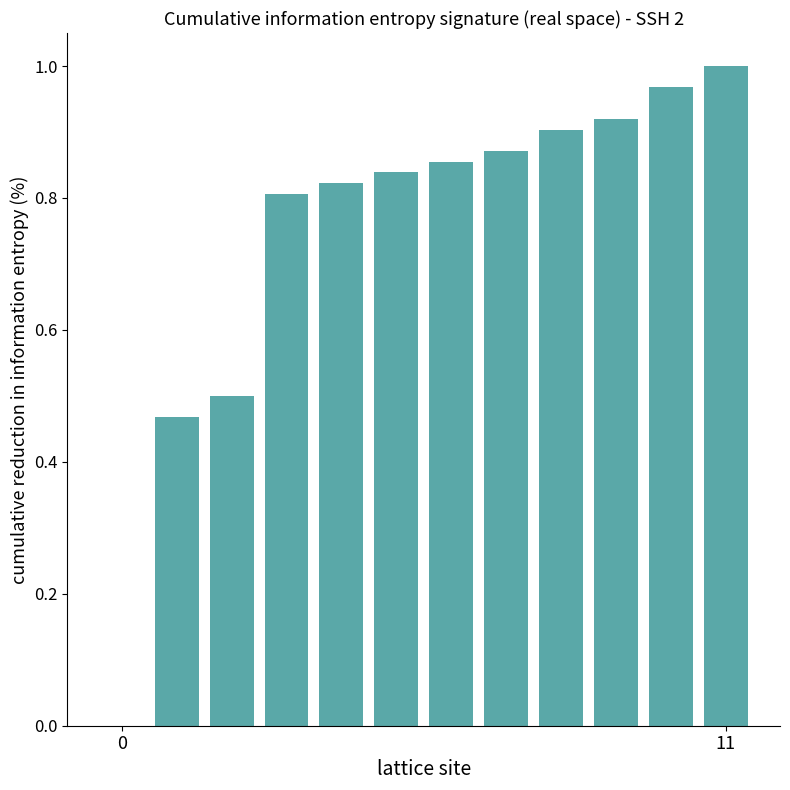

What is the average value?

0.7